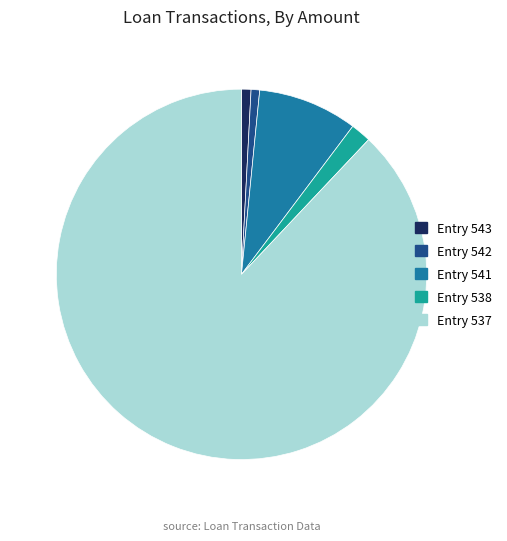

Which category has the biggest portion of the pie?

Entry 537